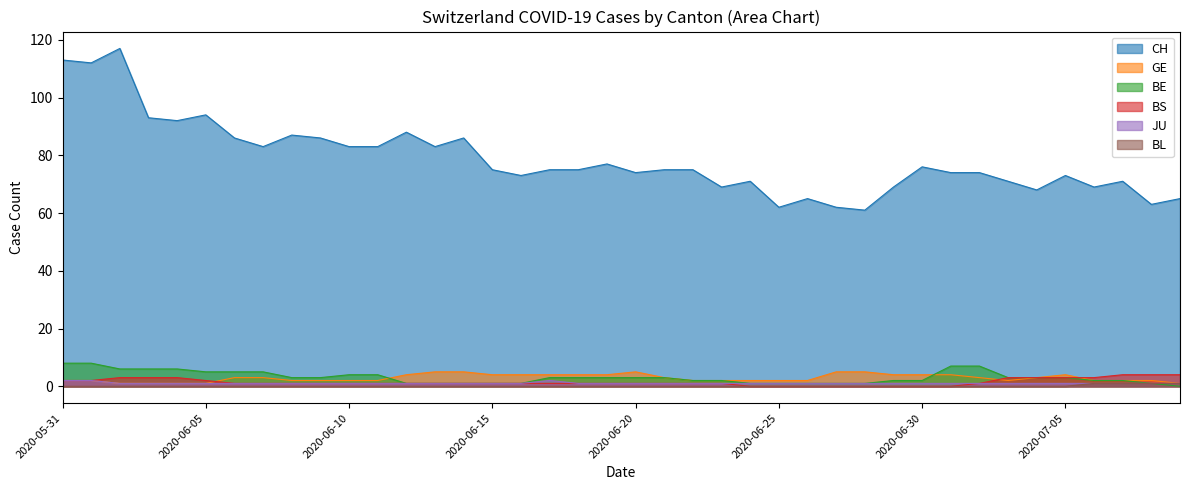

Which series has the largest total across all categories?

CH